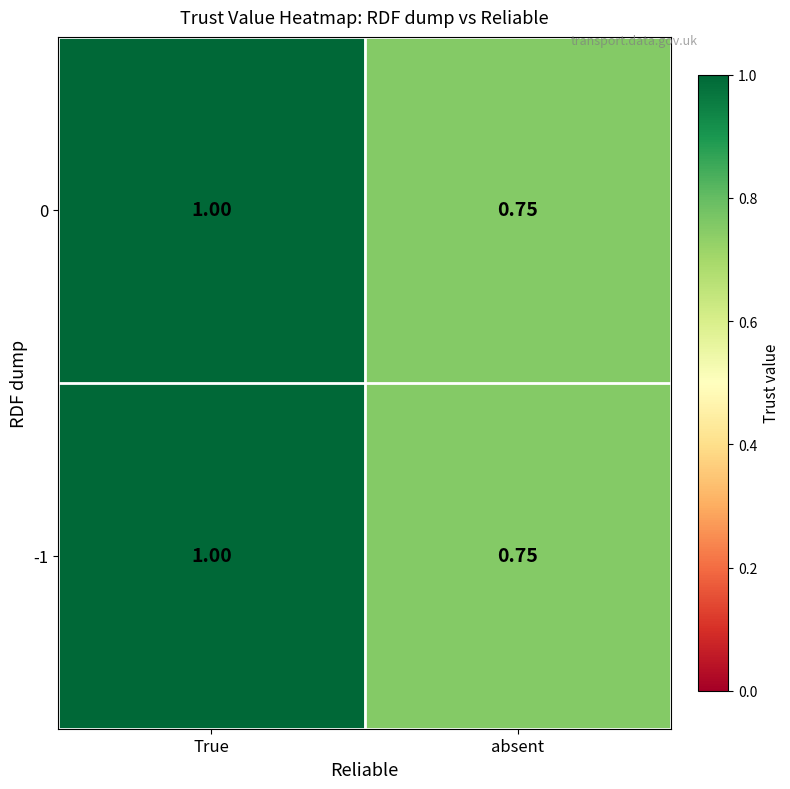

Where is -1 nearest to the value 0?

absent